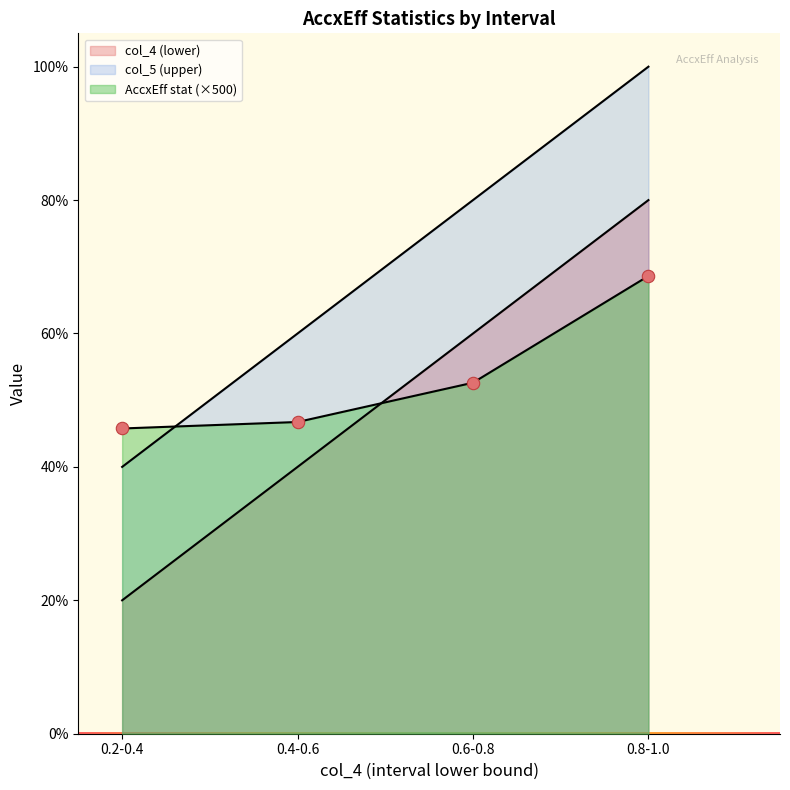

At how many categories does at least one series exceed 0?

4